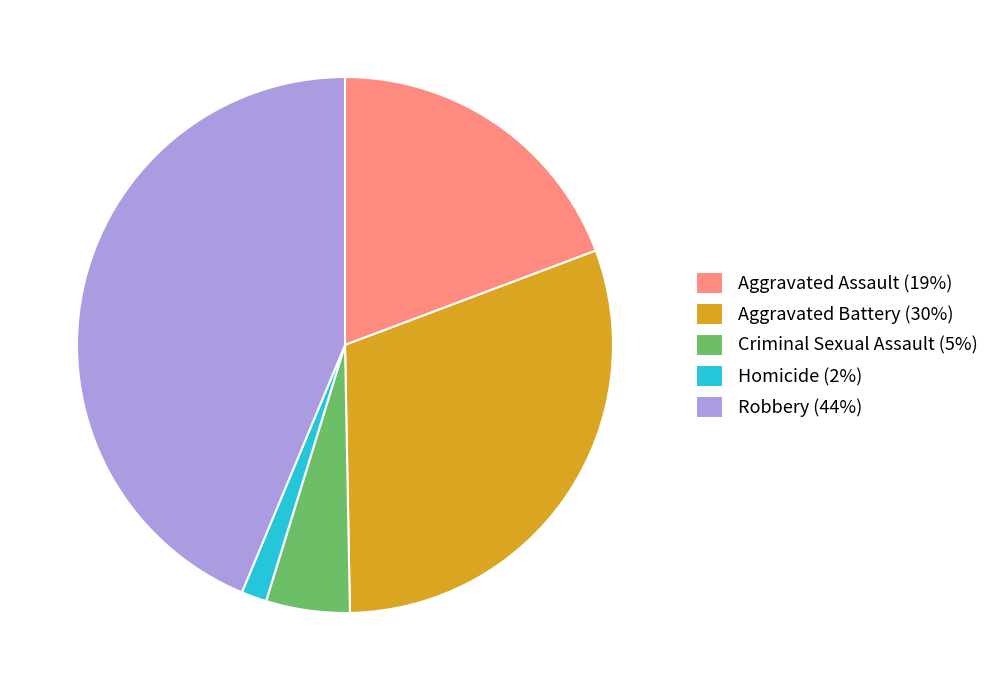

Is there any slice that represents more than half of the pie?

No